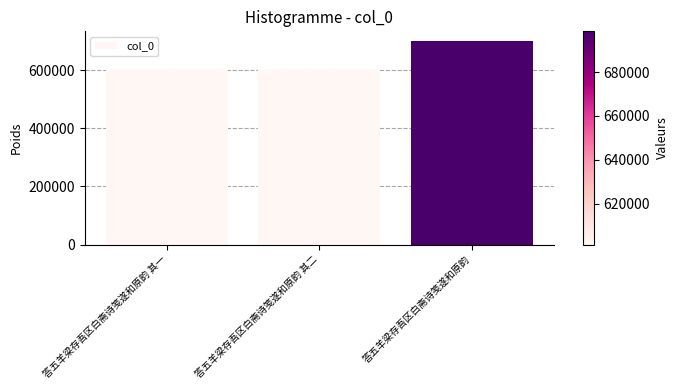

What position from the left is 答五羊梁存吾区白斋诗笺遂和原韵 其一?

1